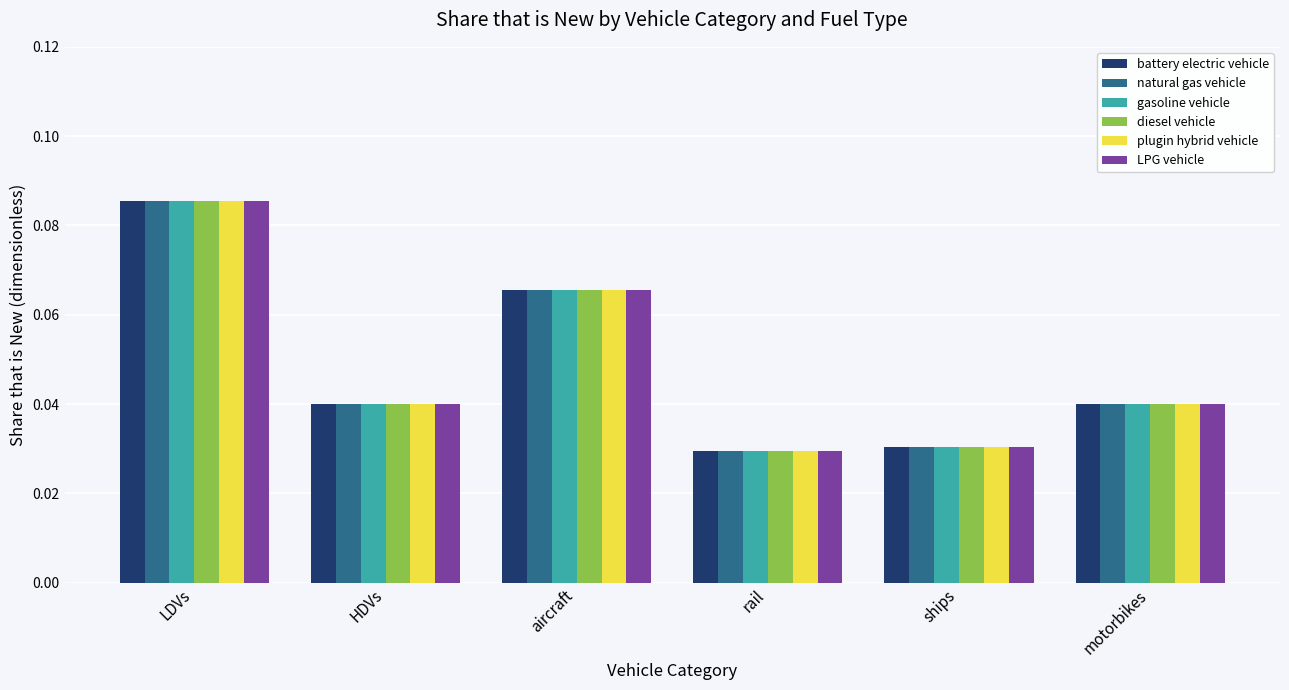

At which label does LPG vehicle reach its peak?

LDVs